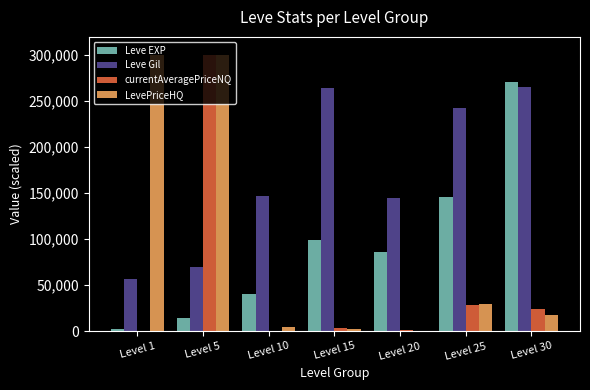

Which series changed the most between Level 25 and Level 30?

Leve EXP